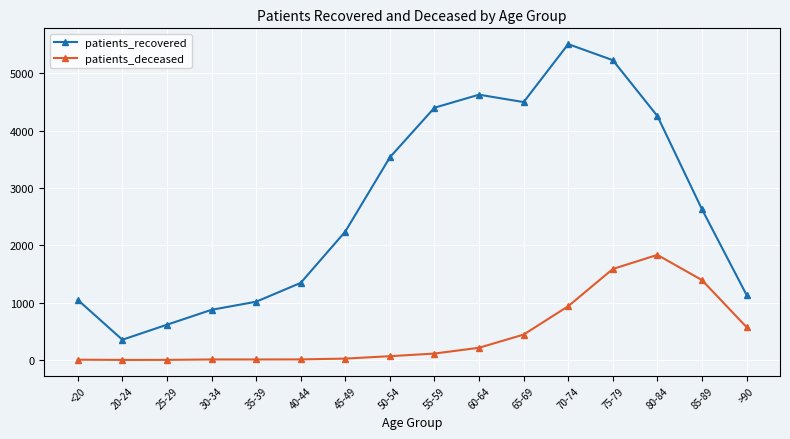

At which label does patients_recovered reach its peak?

70-74